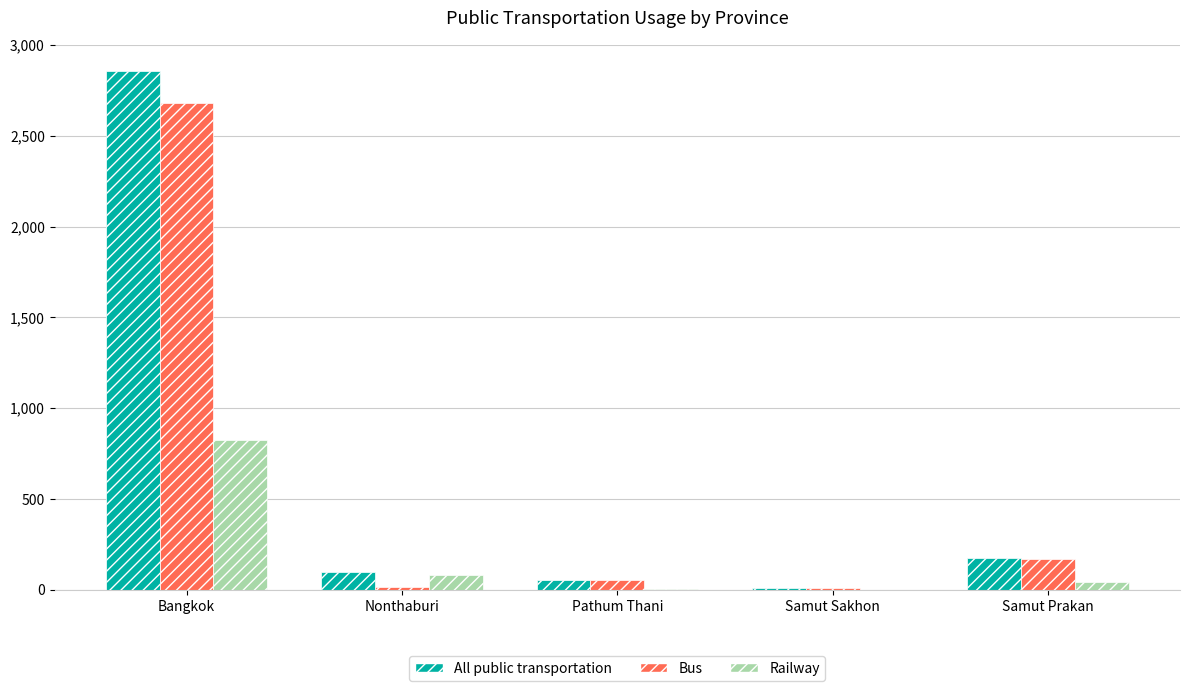

Which series changed the most between Bangkok and Samut Prakan?

All public transportation